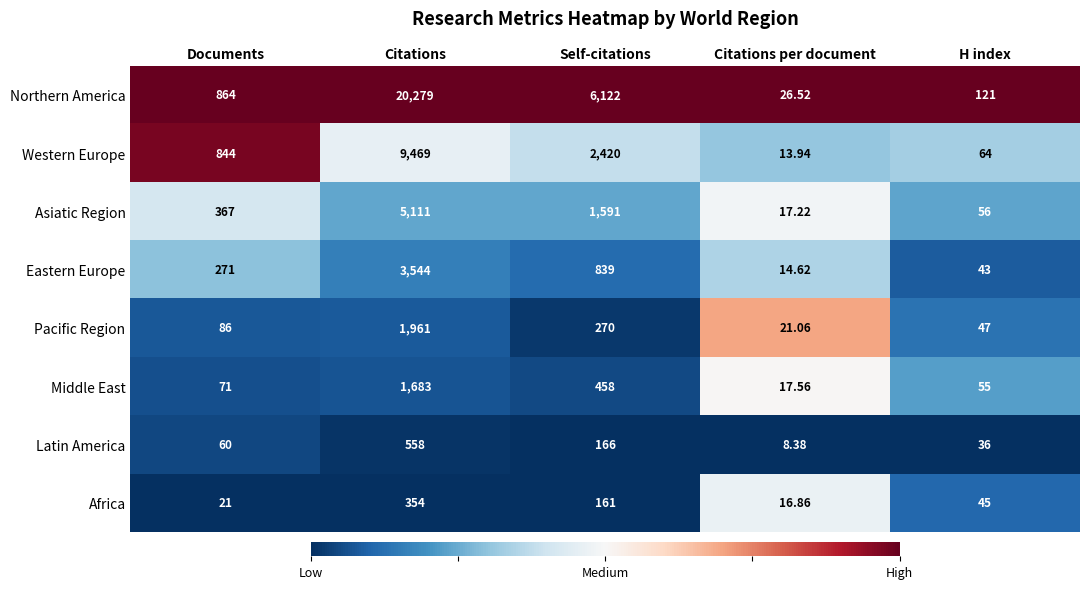

Rank the series by their maximum value, from highest to lowest.

Northern America, Western Europe, Asiatic Region, Eastern Europe, Pacific Region, Middle East, Latin America, Africa